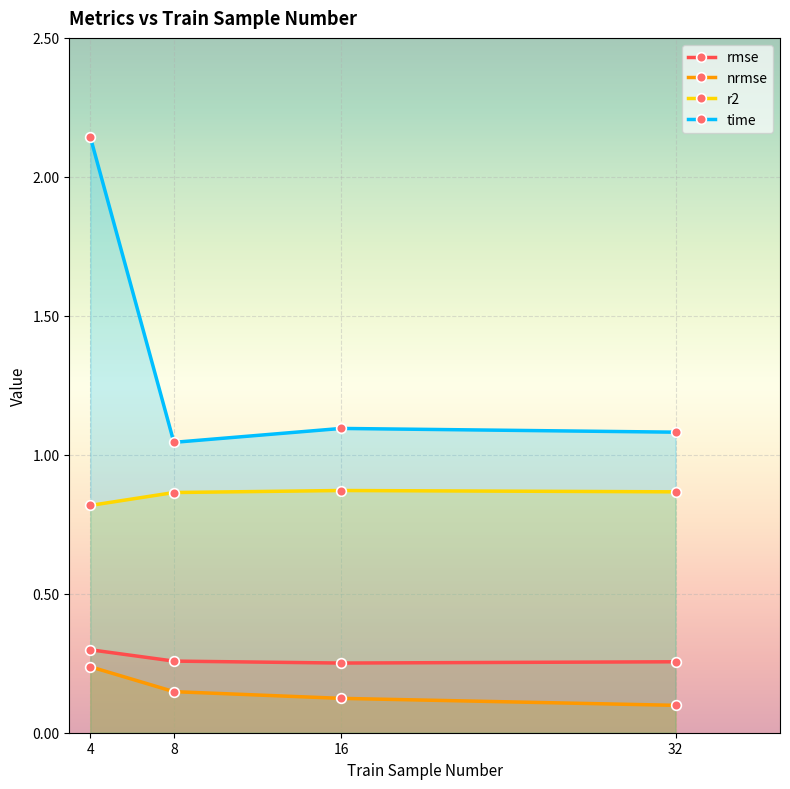

The nrmse series shows 0.1 at 4. True or false?

False